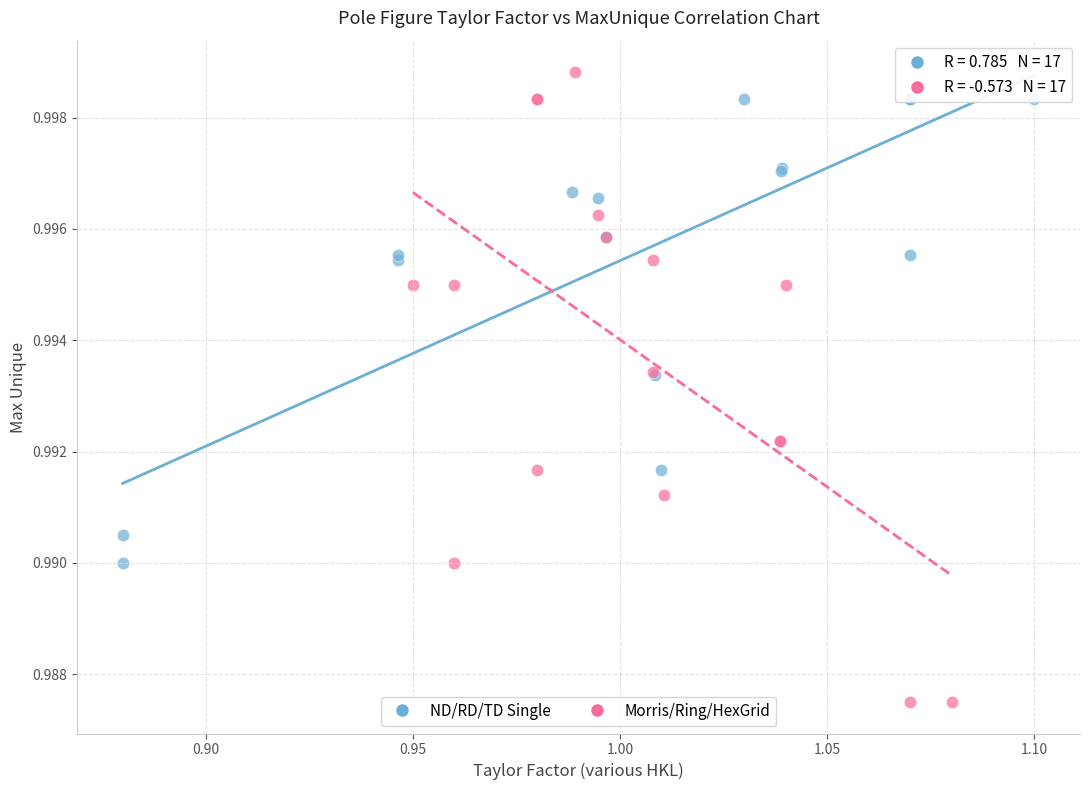

Which series reaches the maximum Y coordinate?

Morris/Ring/HexGrid